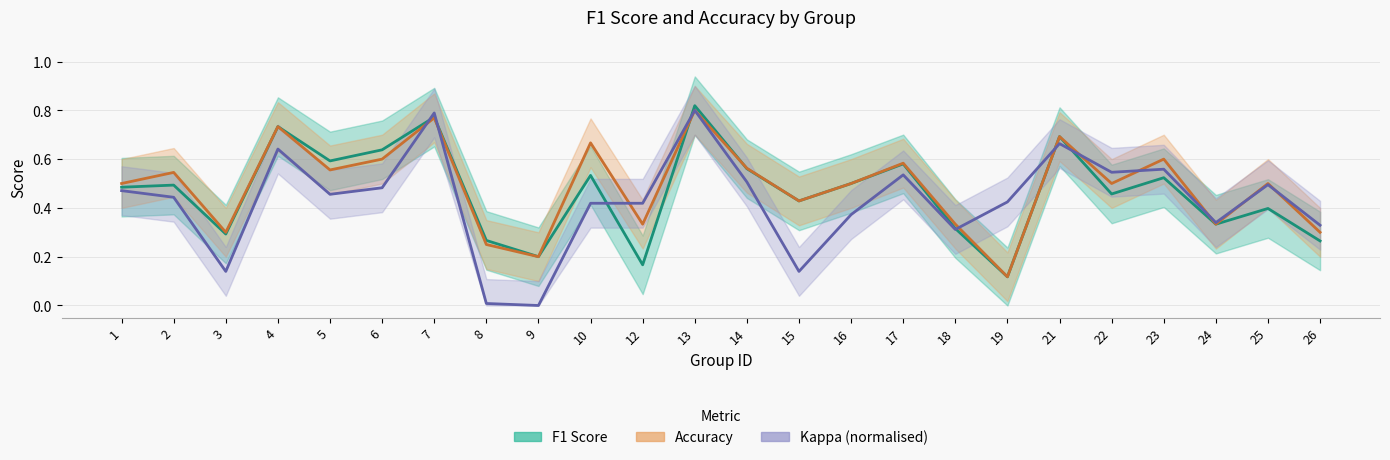

At how many categories does at least one series exceed 0?

24